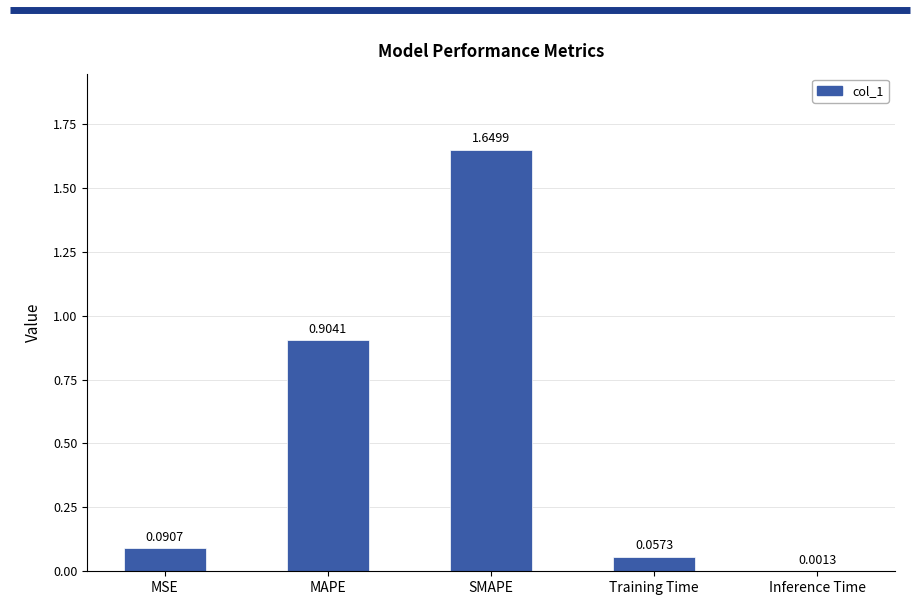

At which label is the value closest to 0?

Inference Time